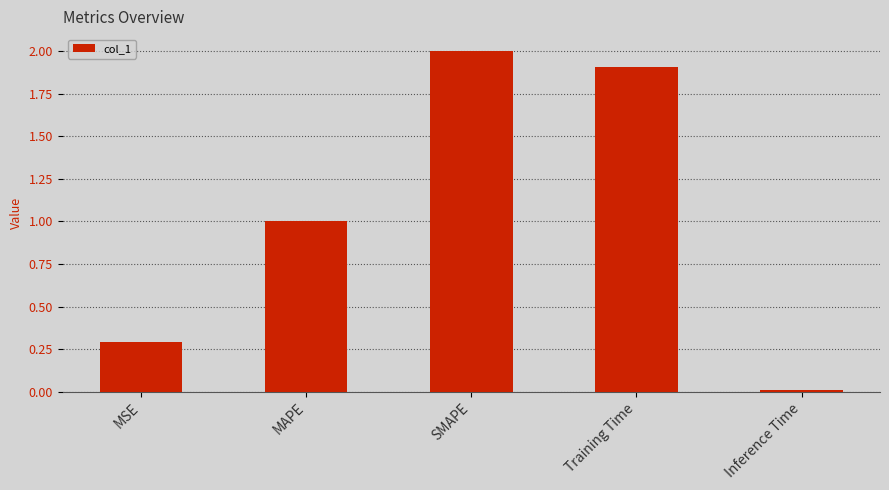

Are the bars horizontal?

No